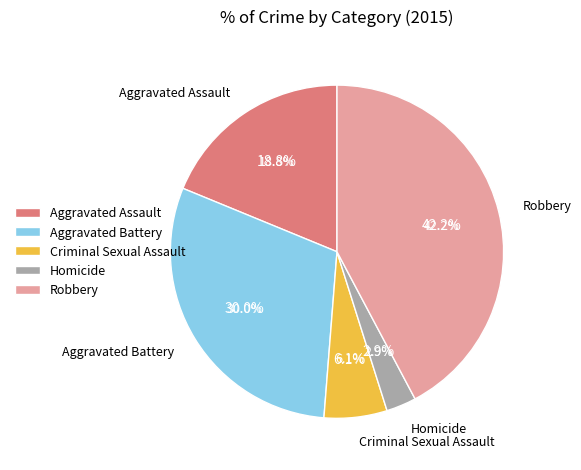

What is the total percentage of Homicide and Criminal Sexual Assault?

9.0%